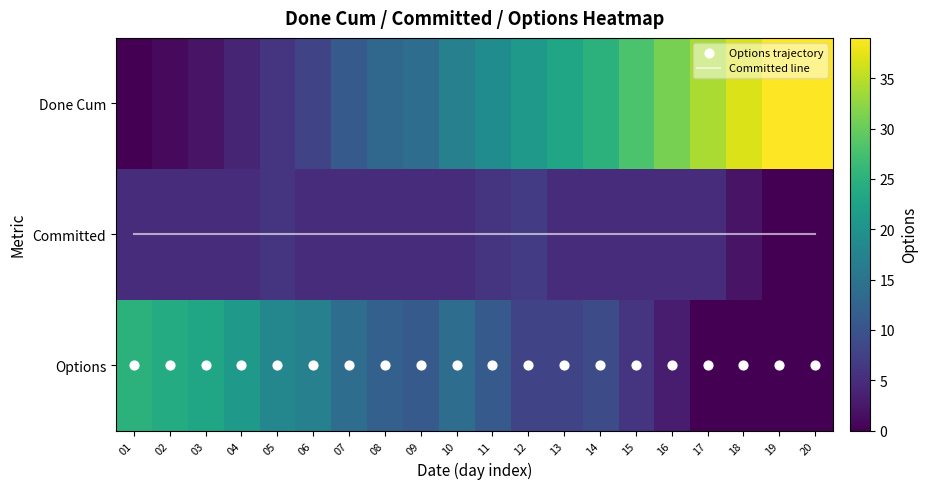

Is it true that Options trajectory equals 1 at 01?

False